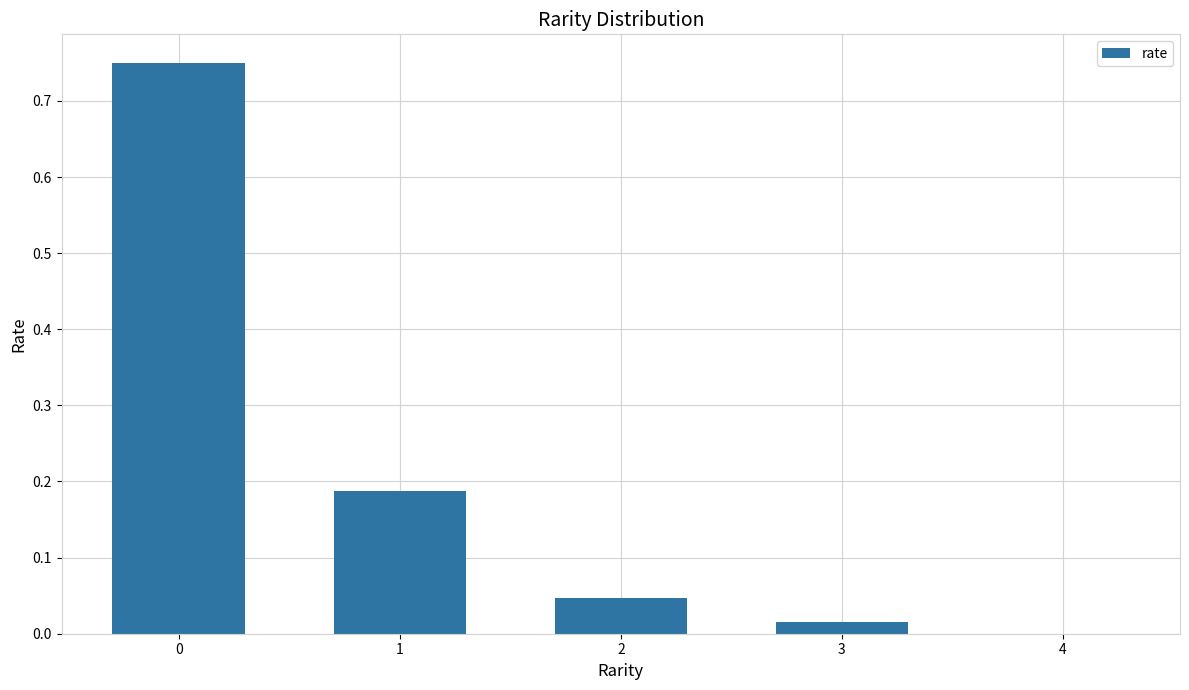

Is it true that the value at 1 is 0.3?

False